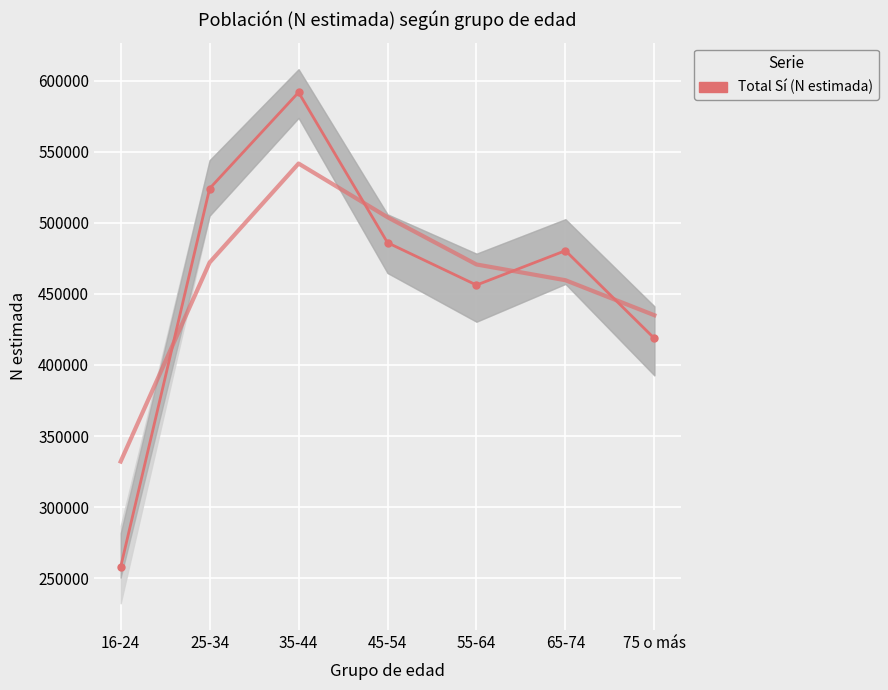

What is the difference between the maximum and minimum values?

333915